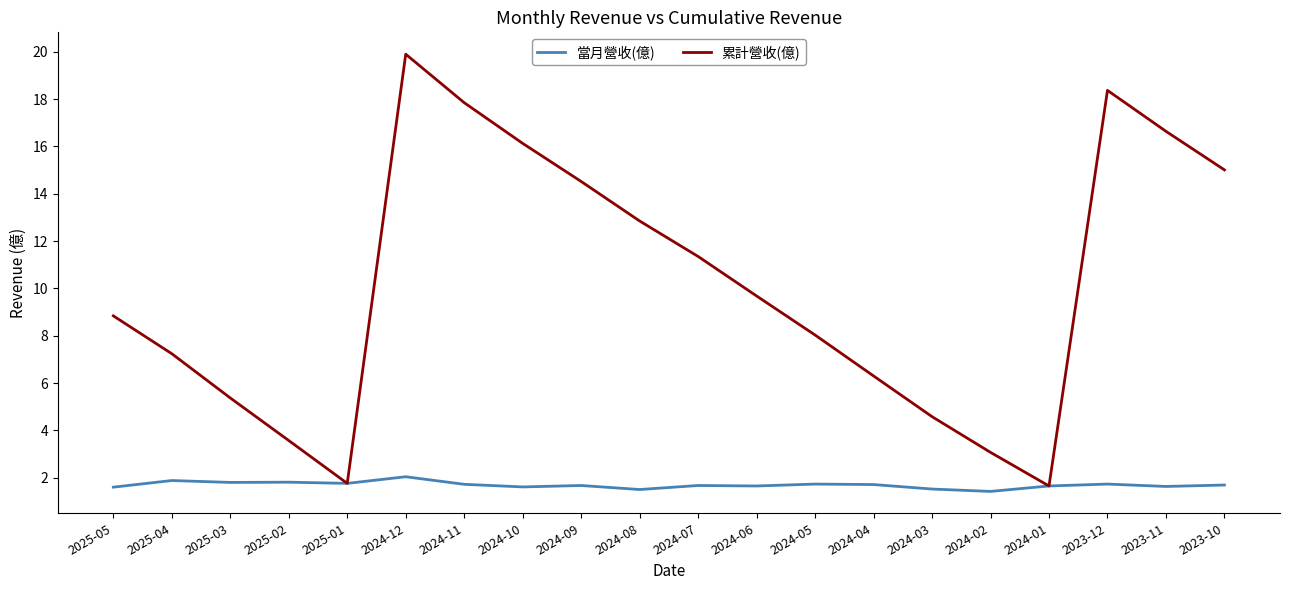

At which category does 累計營收(億) reach its first local peak?

2024-12